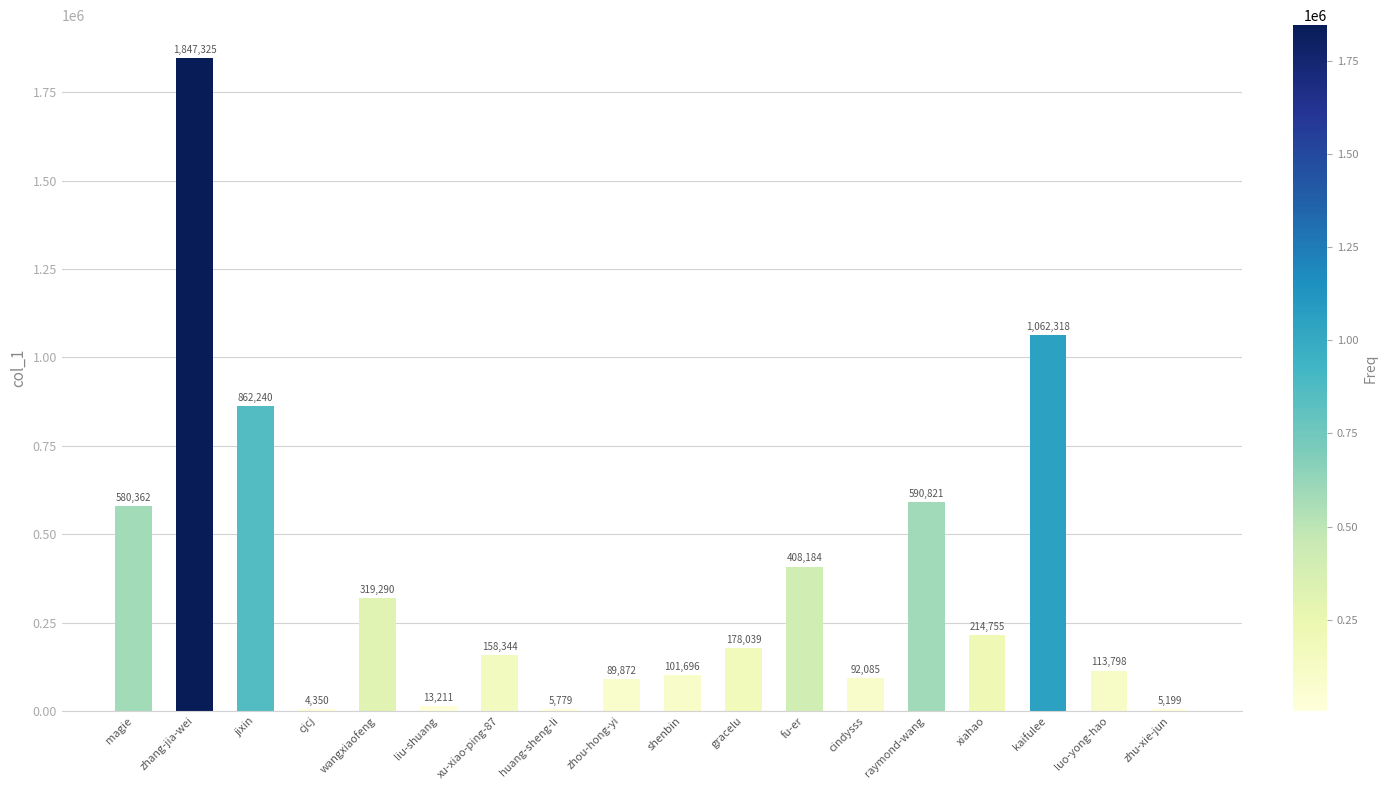

Reading left to right, what are all the values shown in this chart?

580362	1847325	862240	4350	319290	13211	158344	5779	89872	101696	178039	408184	92085	590821	214755	1062318	113798	5199